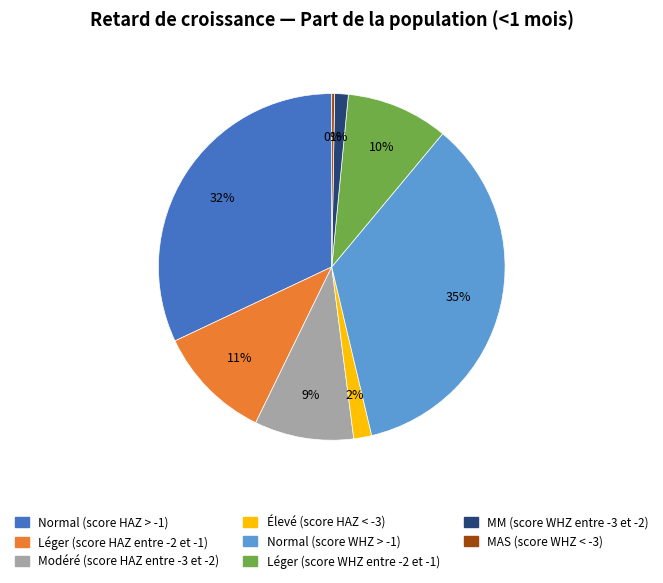

Which slice is the largest?

Normal (score WHZ > -1)